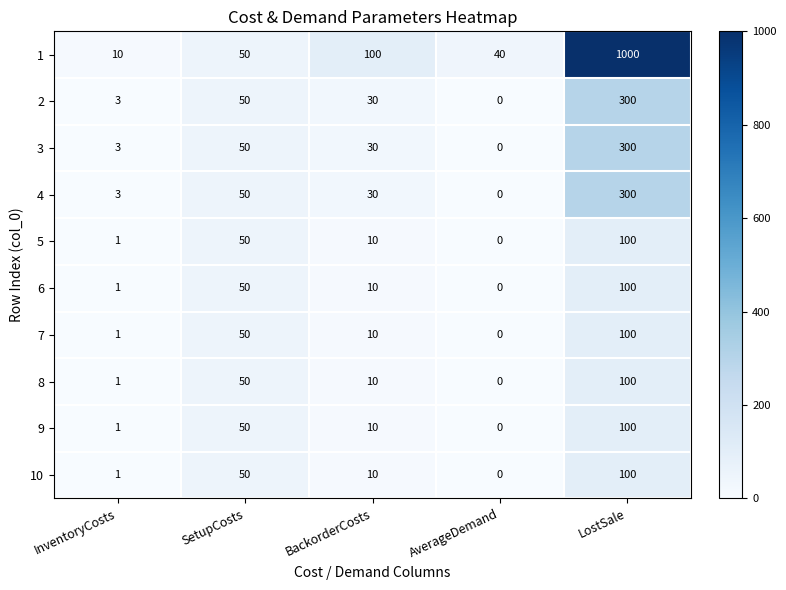

Between InventoryCosts and LostSale, which series saw the biggest shift?

1